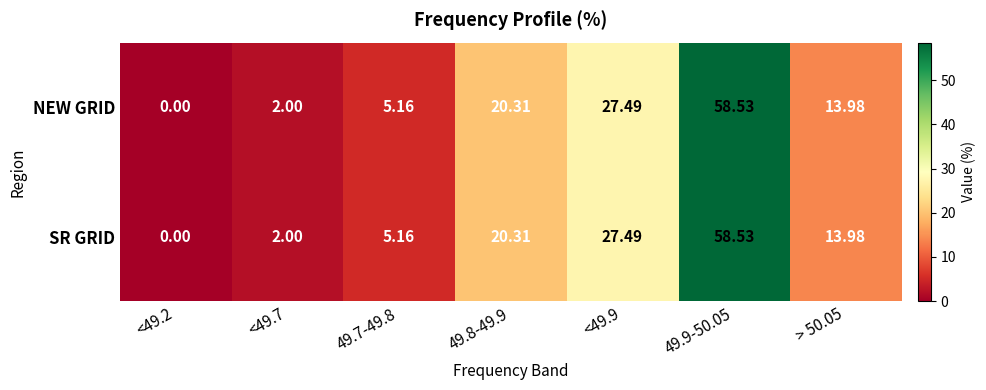

How many categories are shown in the chart?

7